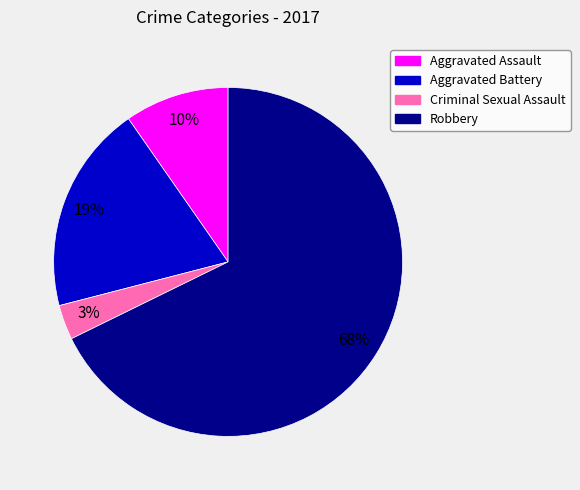

To the nearest percent, what portion does Aggravated Battery represent?

19%